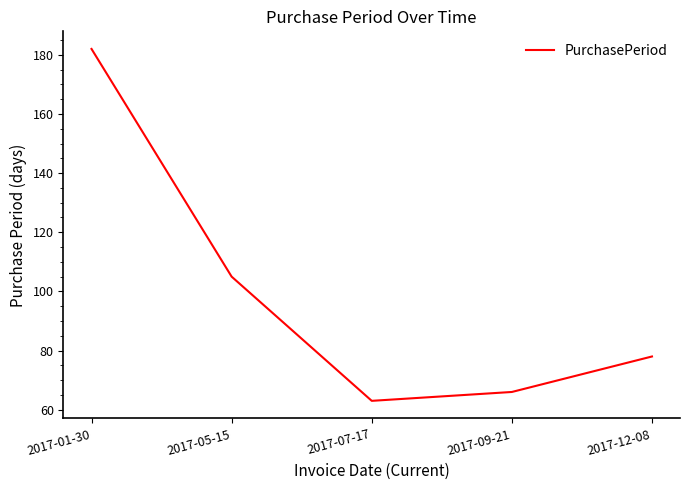

Rank the categories by value from lowest to highest.

2017-07-17, 2017-09-21, 2017-12-08, 2017-05-15, 2017-01-30